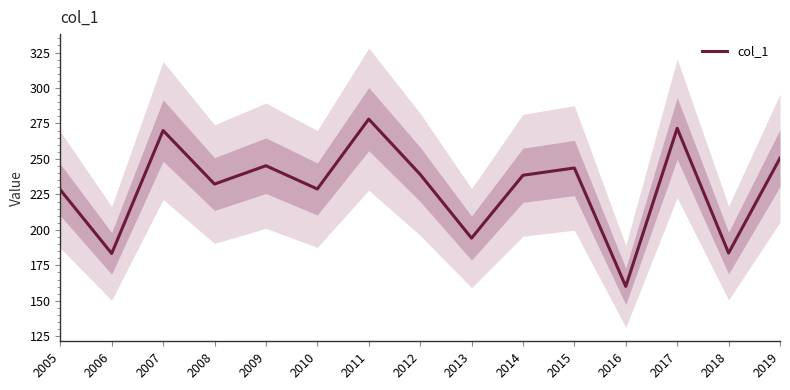

What value does the data have at 2015?

243.6